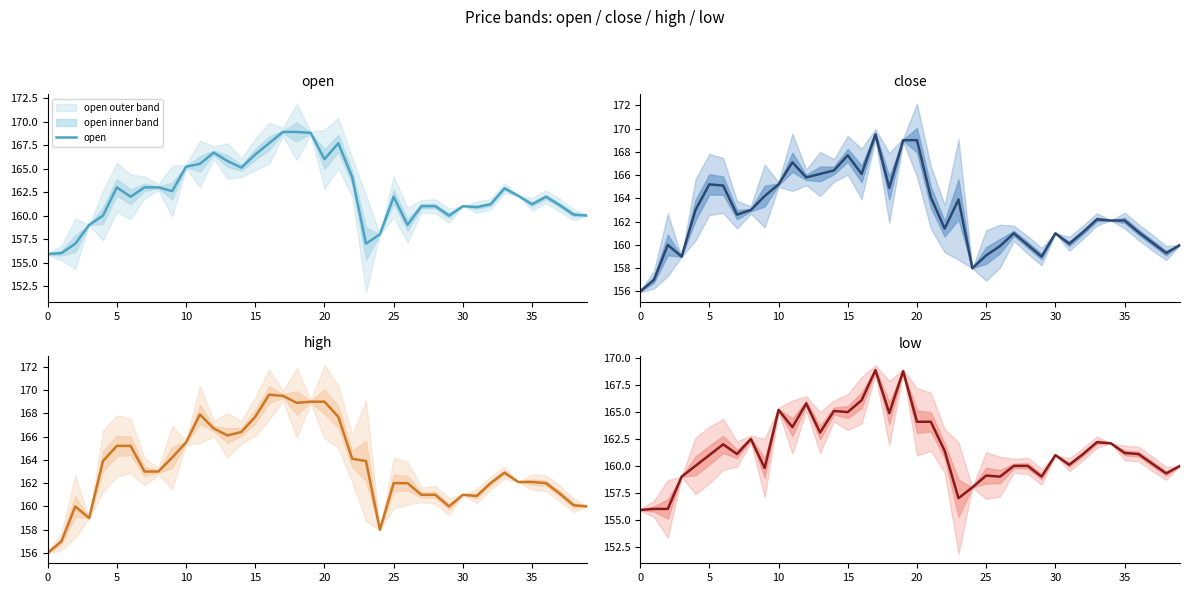

True or false: low has more than 1 interior local peaks.

True